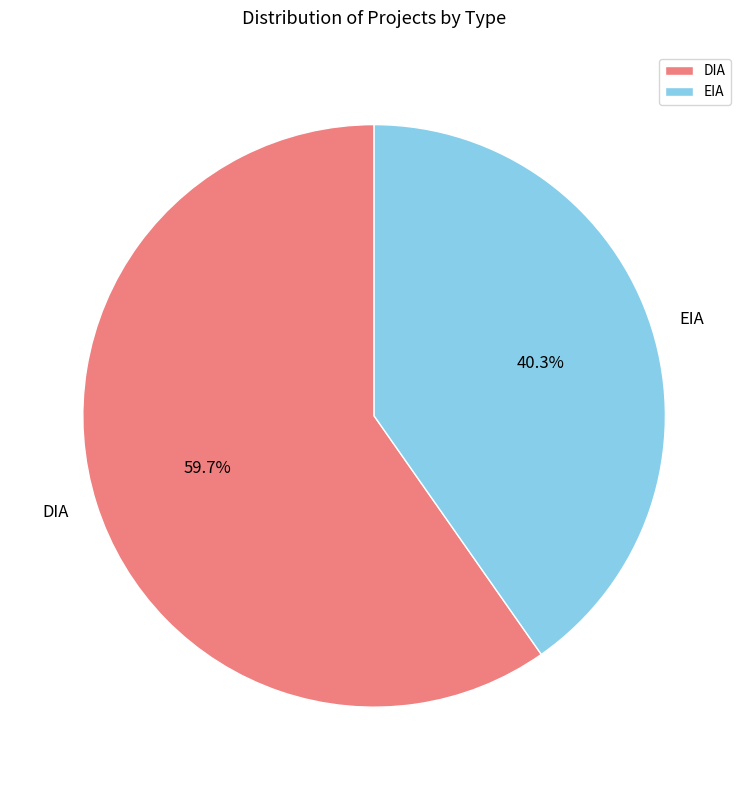

What is the largest slice in the pie chart?

DIA